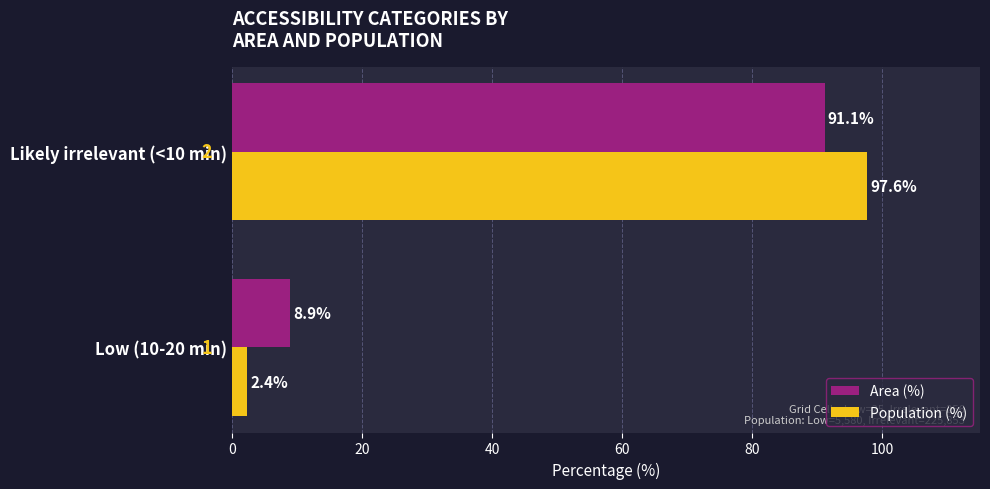

List the series in order of their peak value, highest first.

Population (%), Area (%)